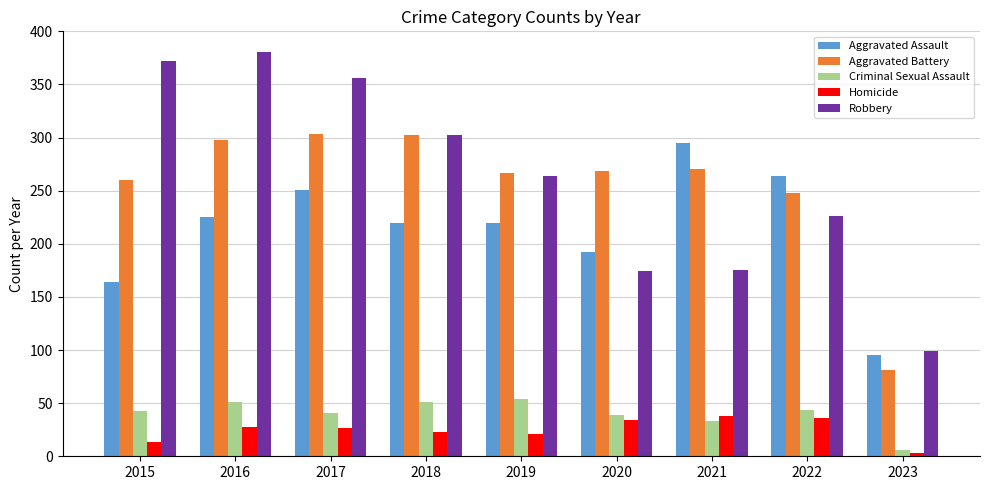

What is the lowest value of the Robbery series?

99